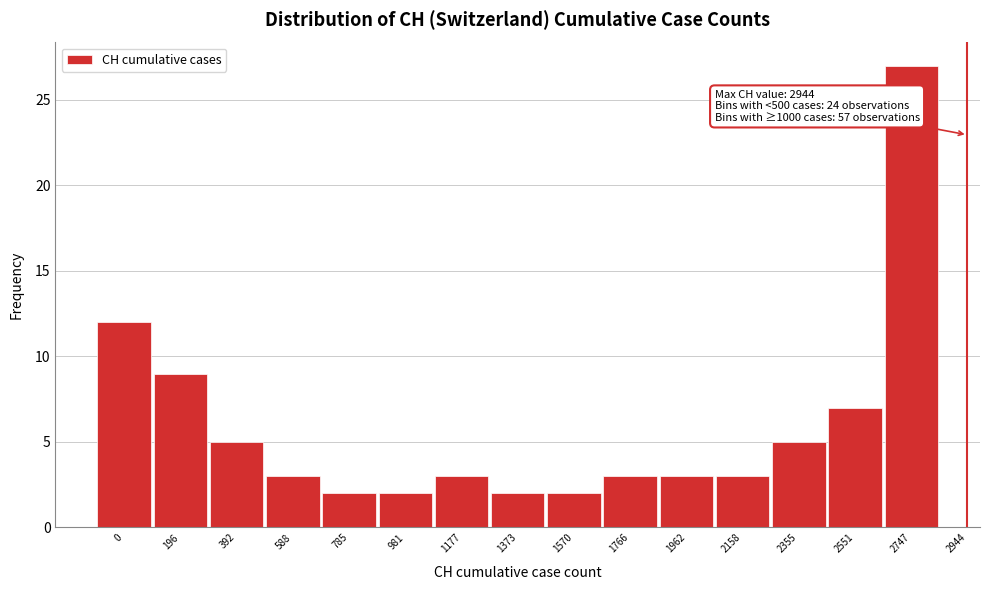

Reading left to right, extract all data points from this chart.

0=12	196=9	392=5	588=3	785=2	981=2	1177=3	1373=2	1570=2	1766=3	1962=3	2158=3	2355=5	2551=7	2747=27